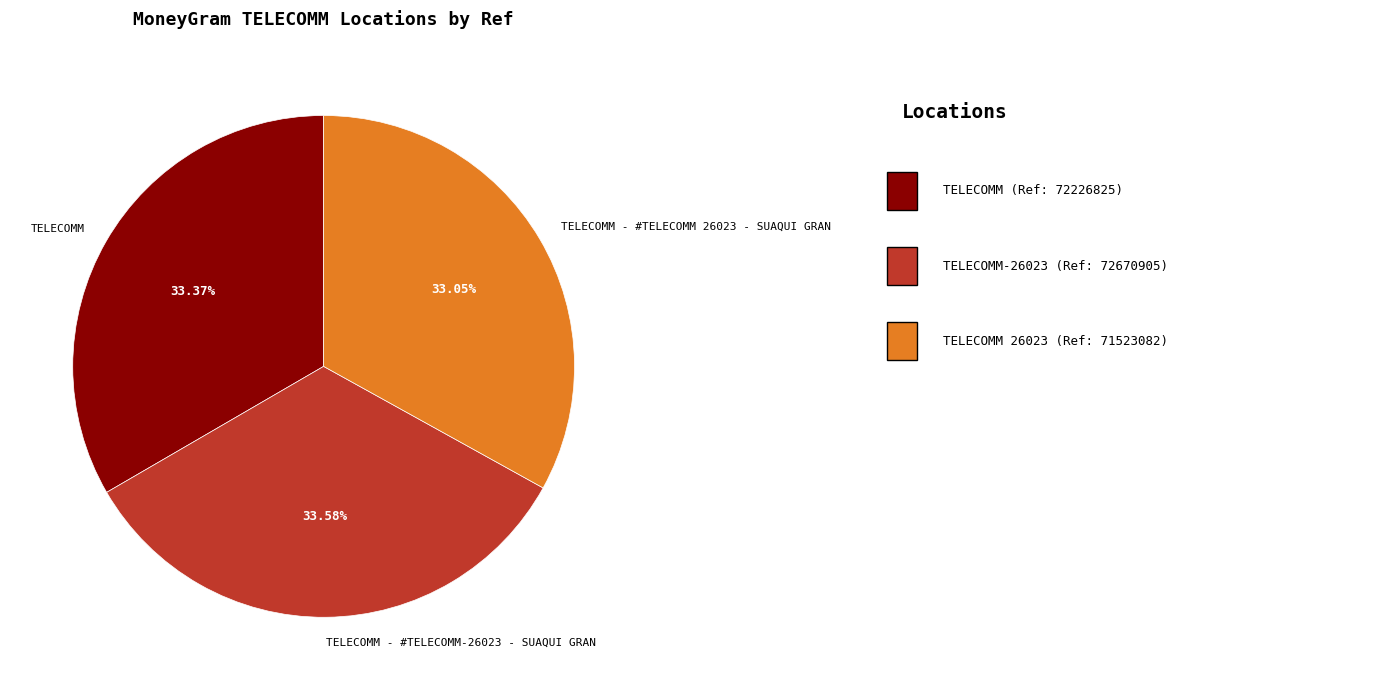

What is the ratio of the value at TELECOMM to the value at TELECOMM - #TELECOMM 26023 - SUAQUI GRAN?

1.0